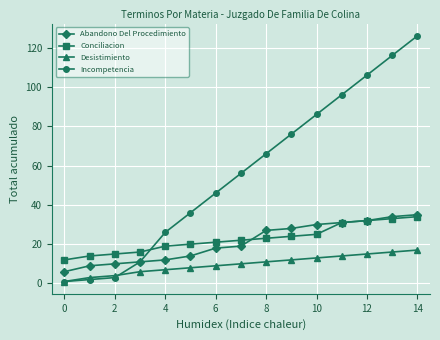

What is the maximum value shown in the chart?

126